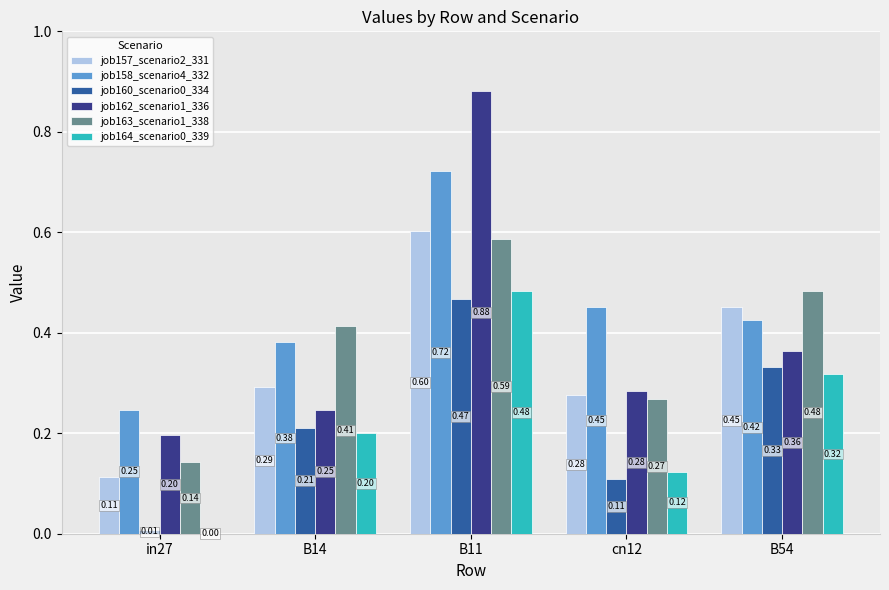

What is the total value across all series at B54?

2.4